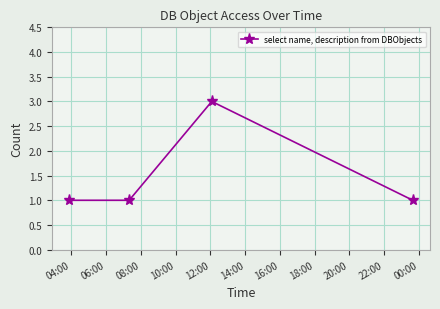

How many data points does each series have?

4